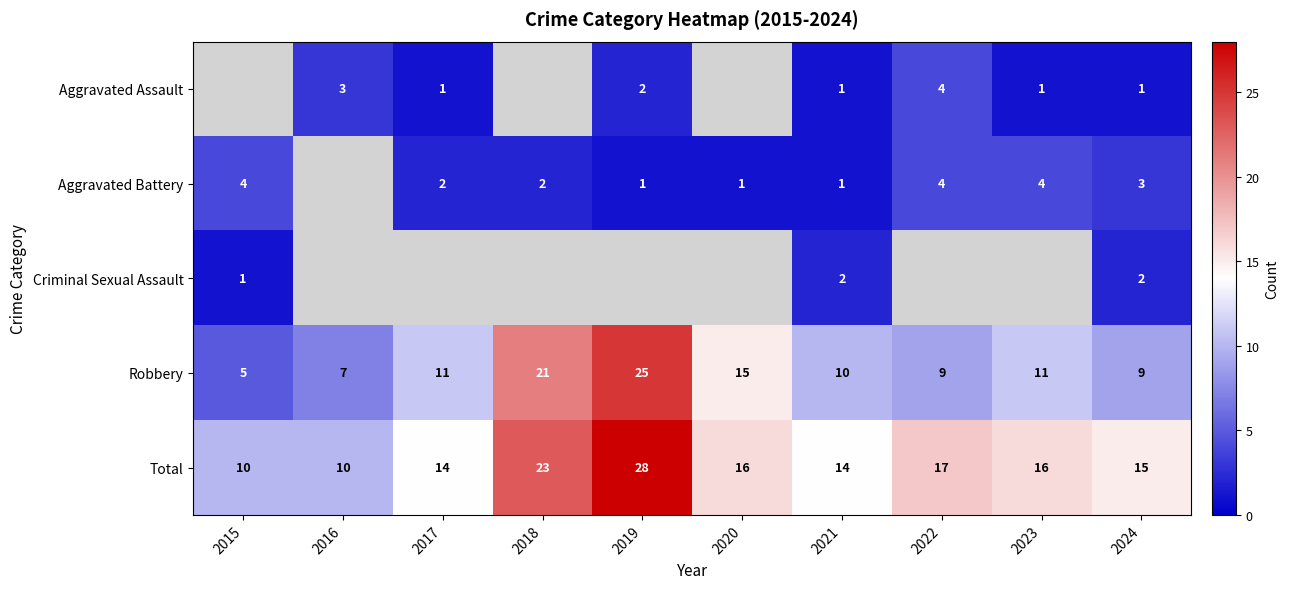

At which label does Total reach its peak?

2019